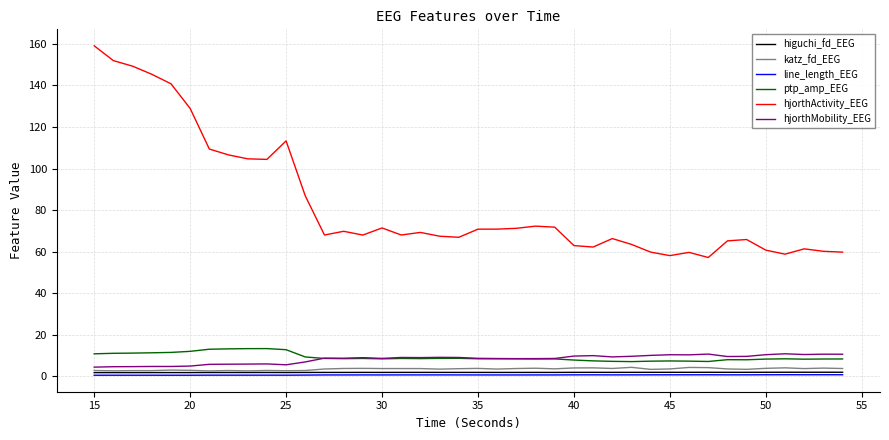

How many times do hjorthMobility_EEG and ptp_amp_EEG cross each other?

1